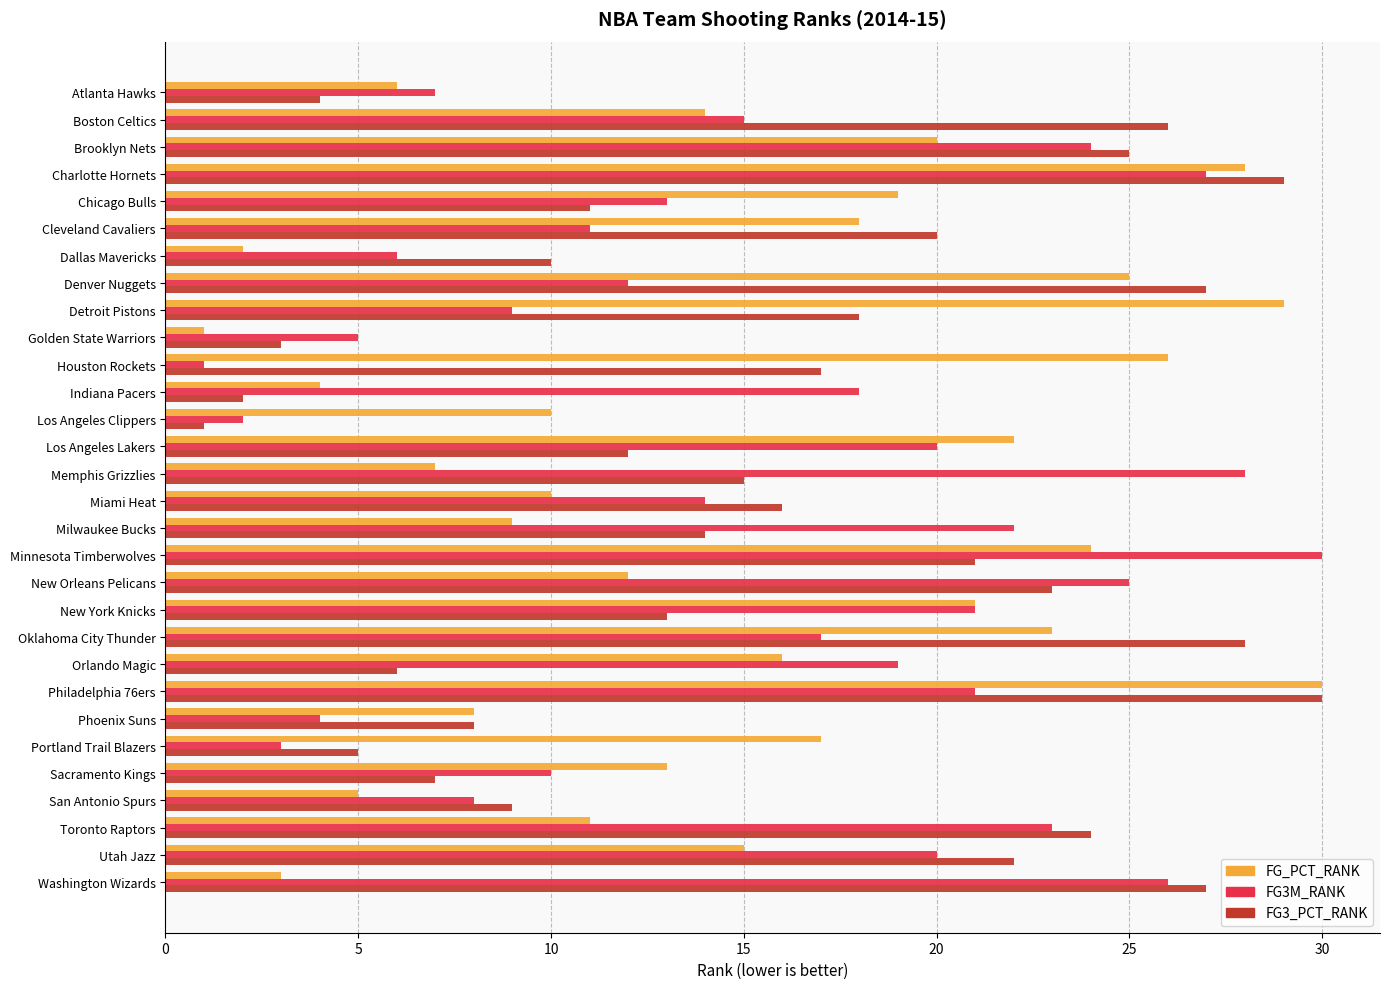

What is the total value across all series at Charlotte Hornets?

84